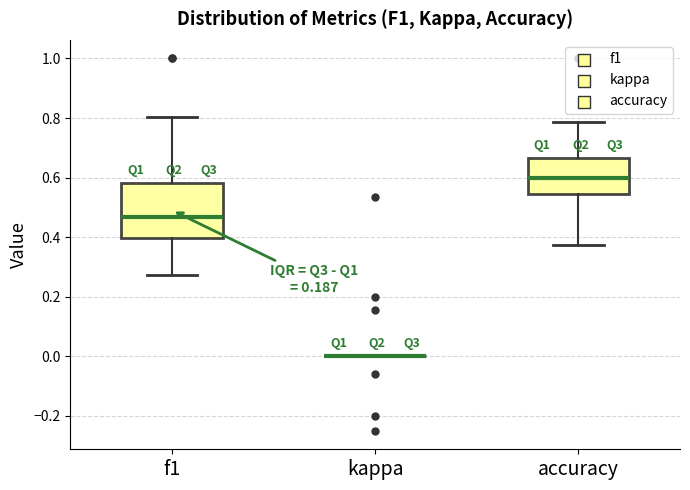

Reading left to right, transcribe this box plot: for each box, give where its median line is, the range the box spans, and where its two whiskers end, as read against the y-axis. The values are not printed on the chart, so give them approximately, as read against the axis.

f1: median 0.46, box 0.40 to 0.58, whiskers 0.28 to 0.80
kappa: box collapsed to a line at 0.00, whiskers 0.00 to 0.00
accuracy: median 0.60, box 0.54 to 0.66, whiskers 0.38 to 0.78